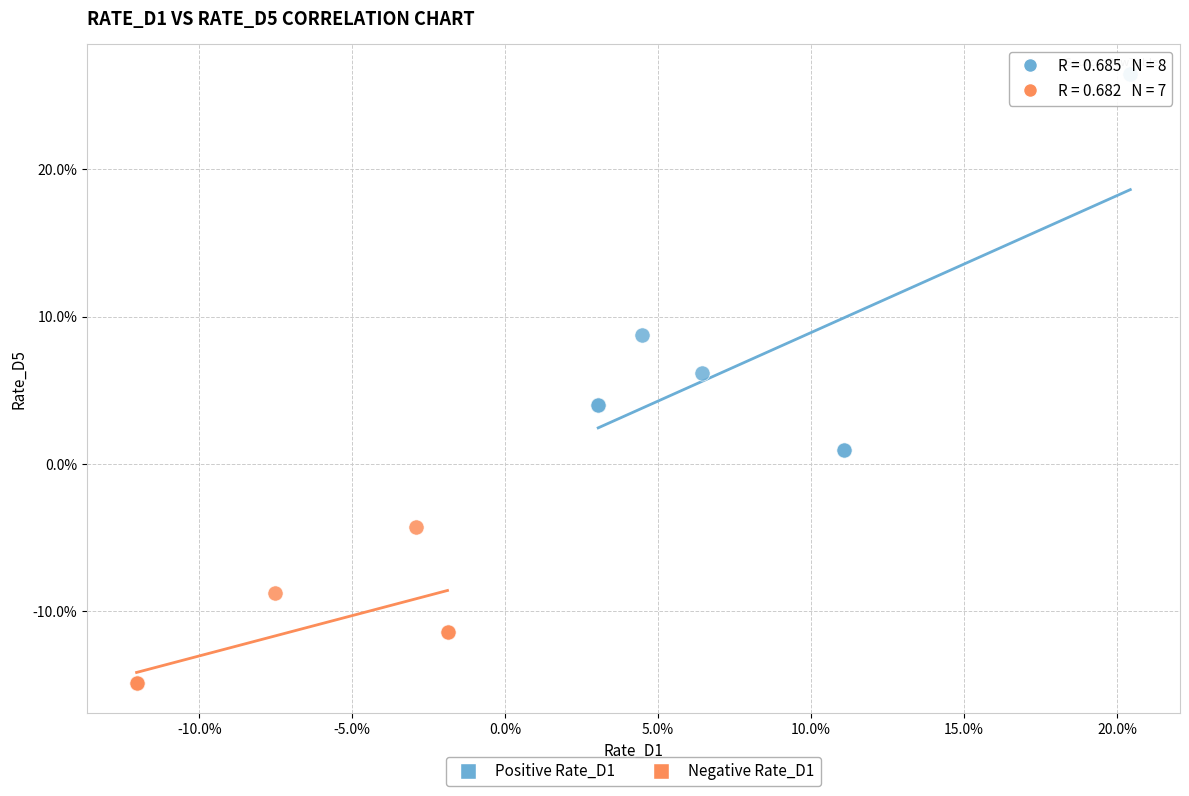

Which series reaches the maximum Y coordinate?

Positive Rate_D1